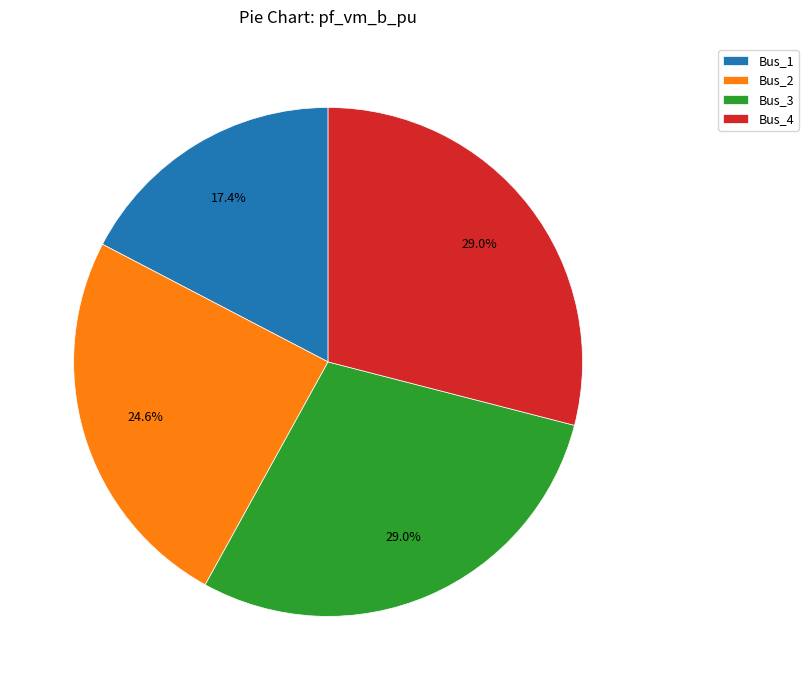

Which slice is the smallest?

Bus_1